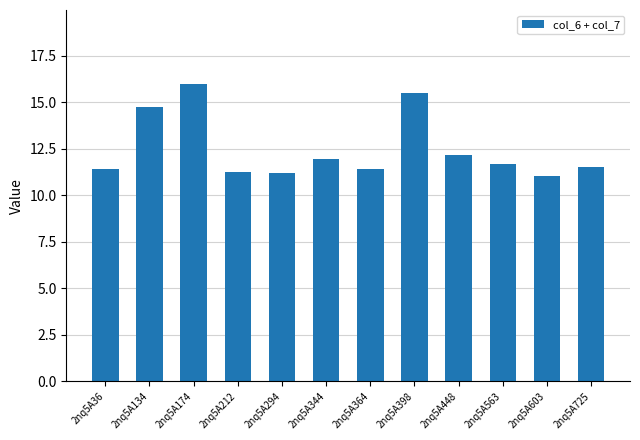

What is the value of the 7th bar from the left?

11.4